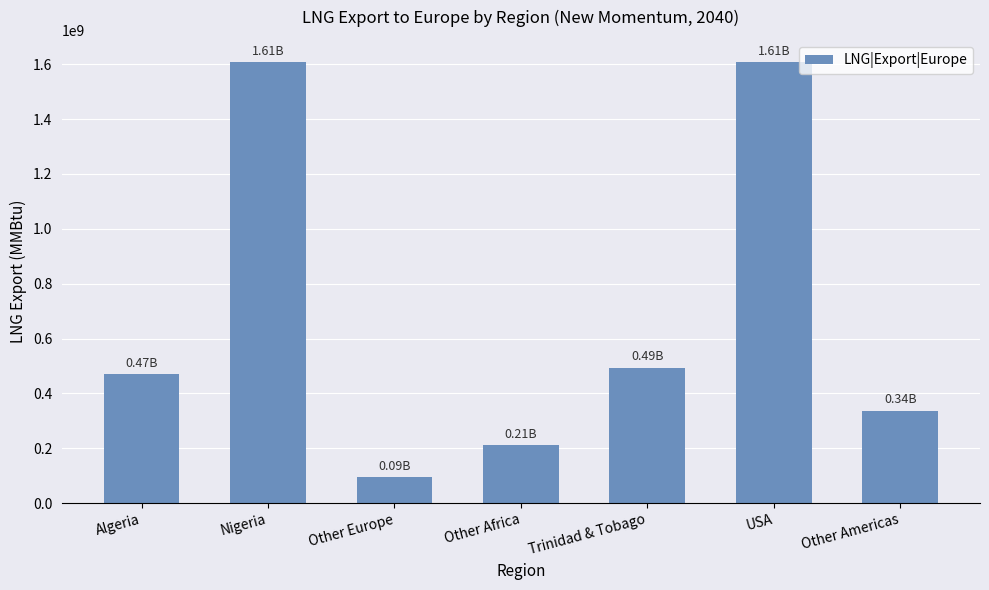

At which category does the chart reach its minimum across all series?

Other Europe